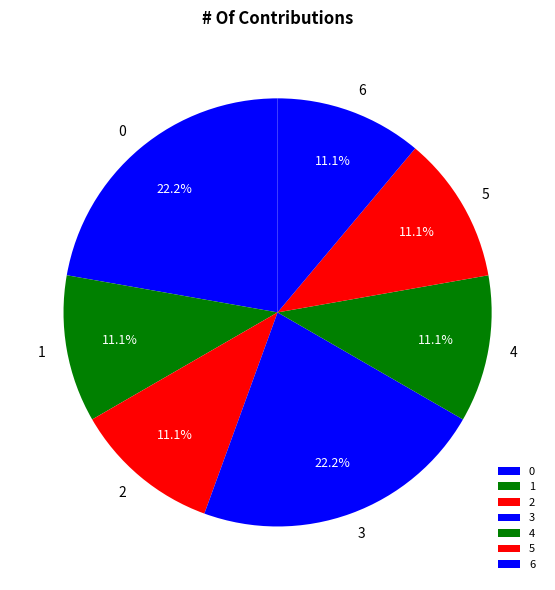

Is 1 the majority of the pie?

No